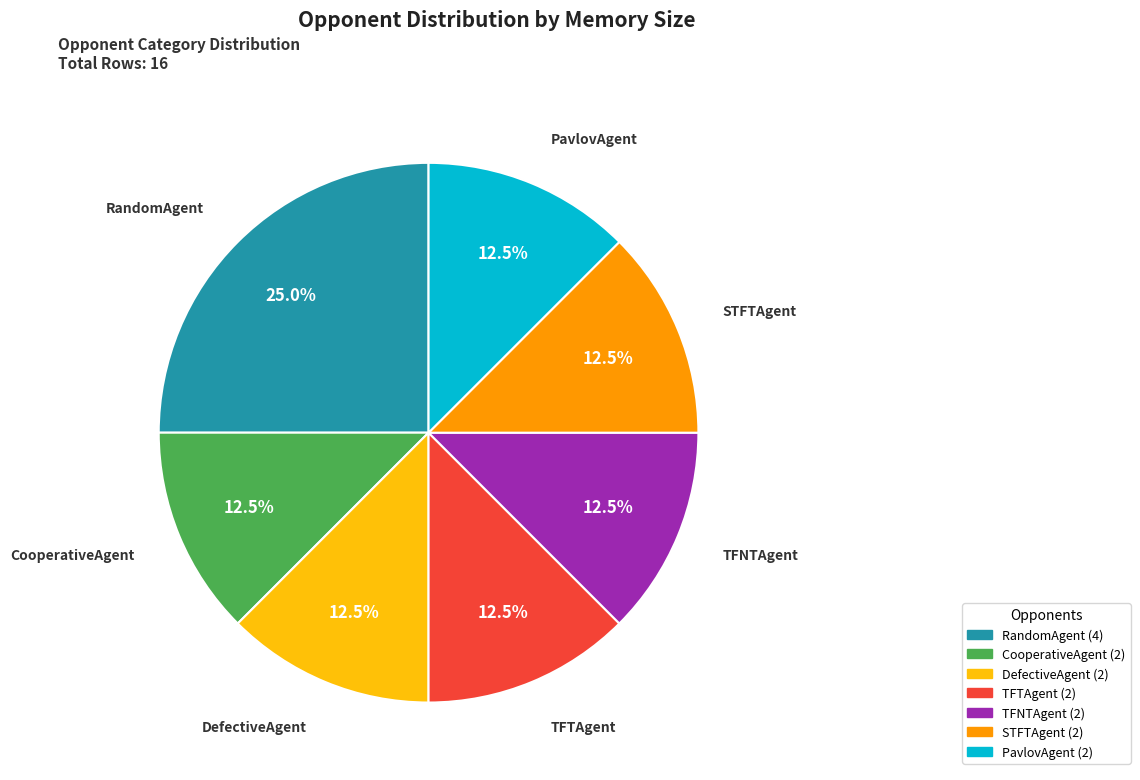

Is there a majority slice in this chart?

No